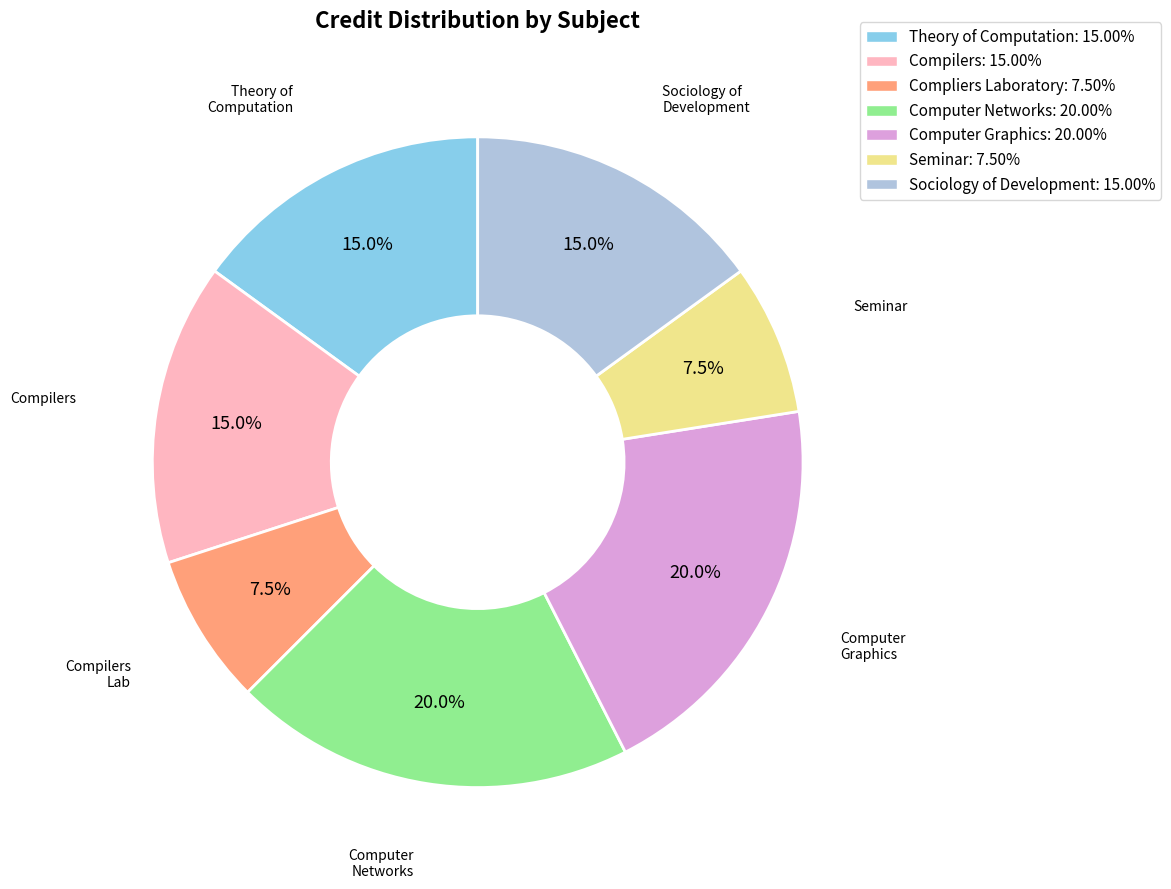

To the nearest percent, what portion does Computer Networks represent?

20%